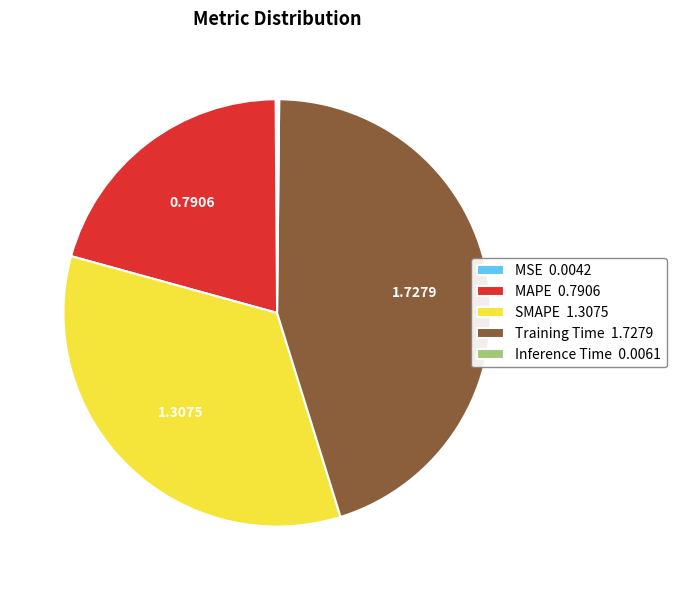

What is the ratio of the value at Training Time 1.7279 to the value at SMAPE 1.3075?

1.3